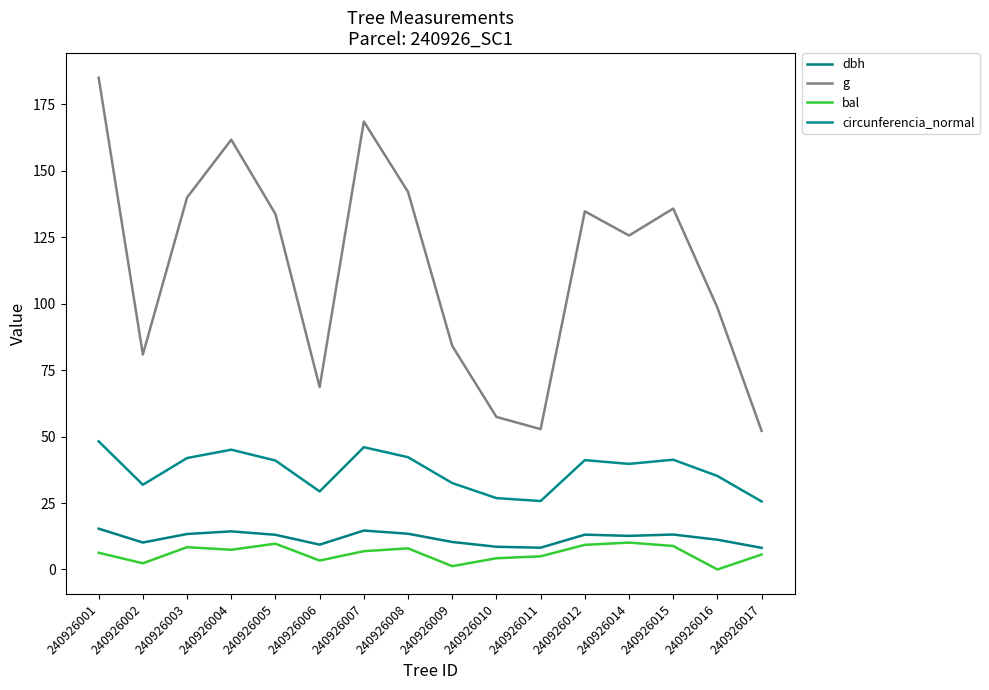

Which category has the lowest value in the g series?

240926017